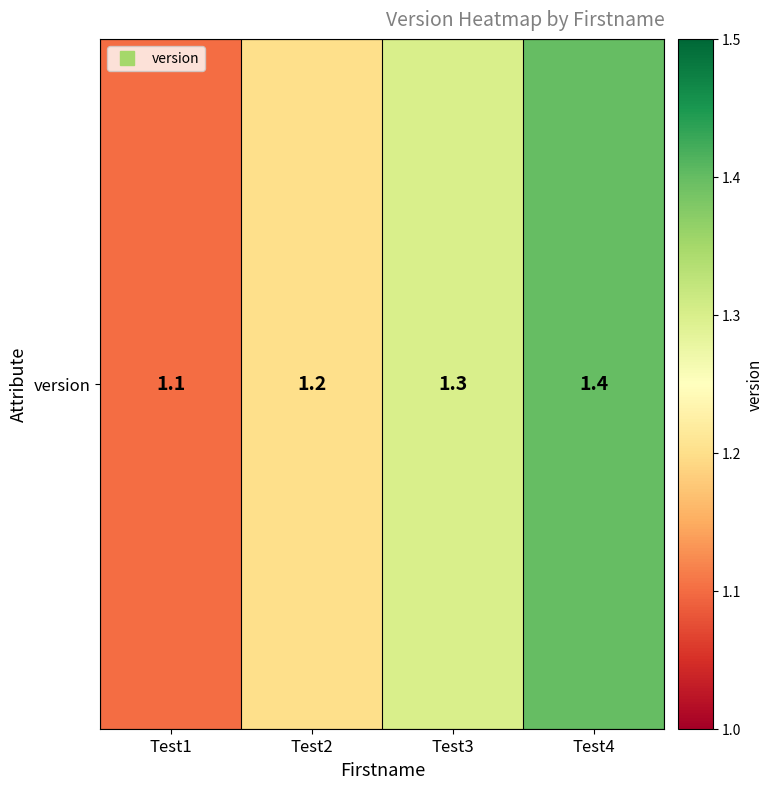

Which has a higher value, Test3 or Test4?

Test4